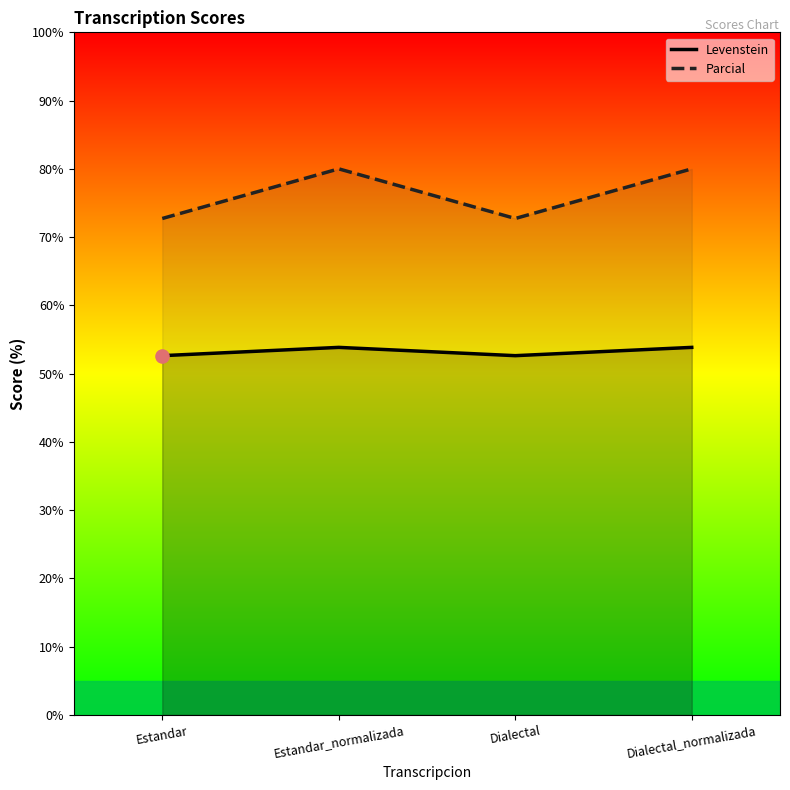

What is the total value across all series at Dialectal_normalizada?

133.8